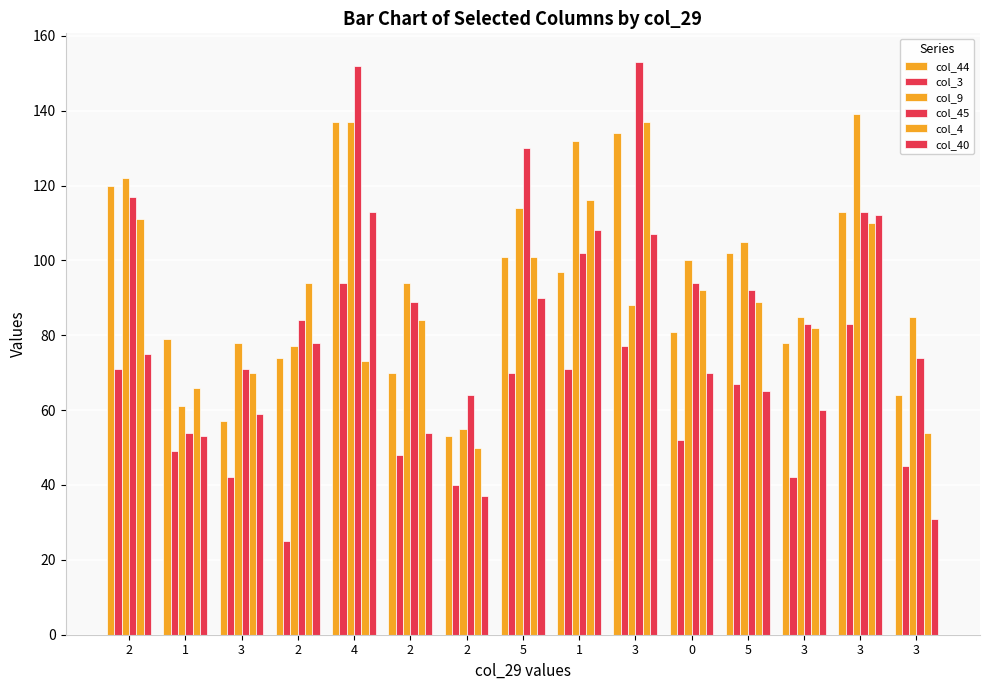

The value of col_3 at 3 is 45. True or false?

True